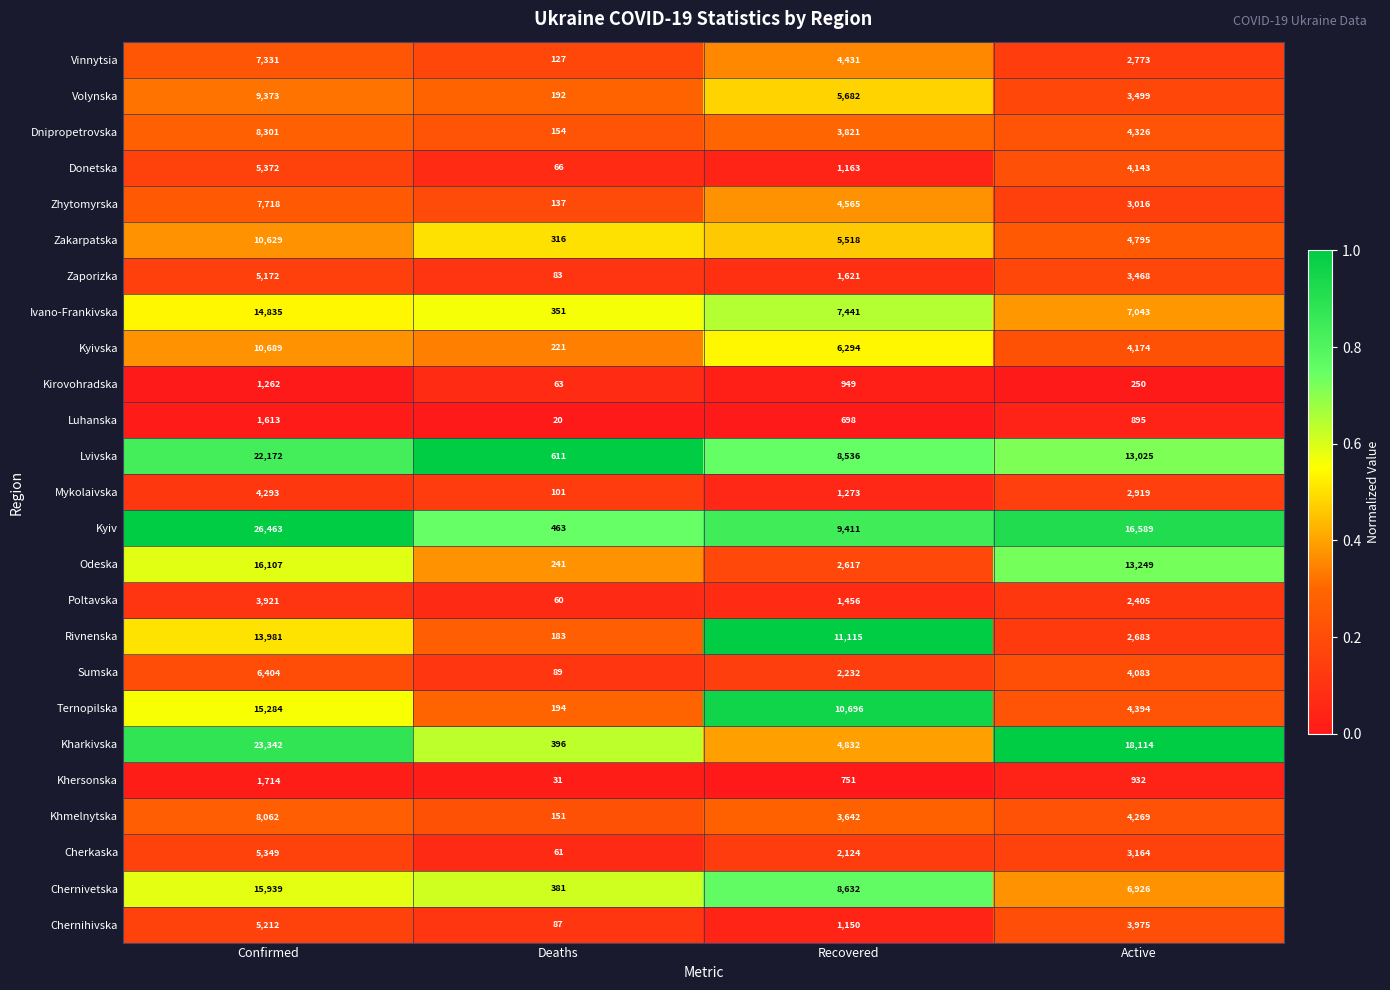

What is the difference between the highest and lowest values at Active?

17864